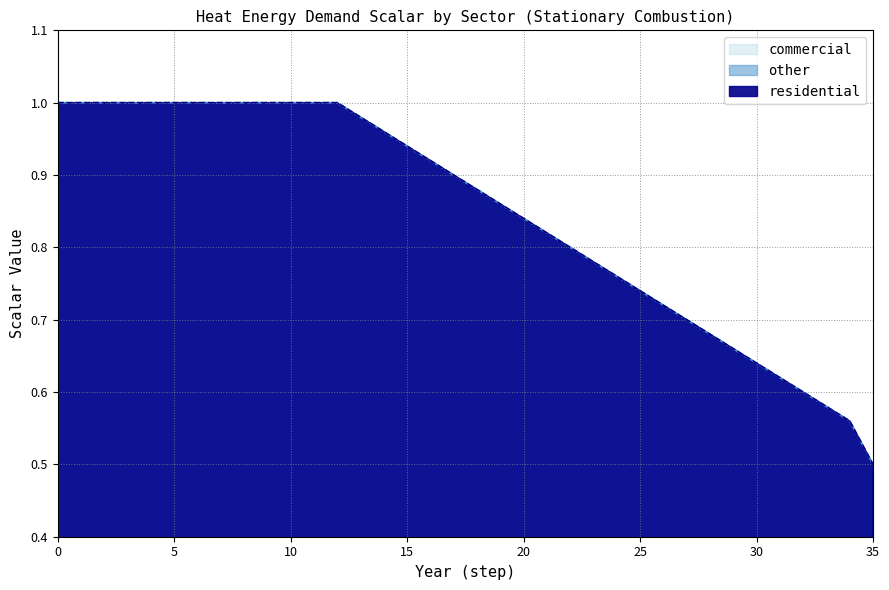

What is the total value across all series at 29?

2.0